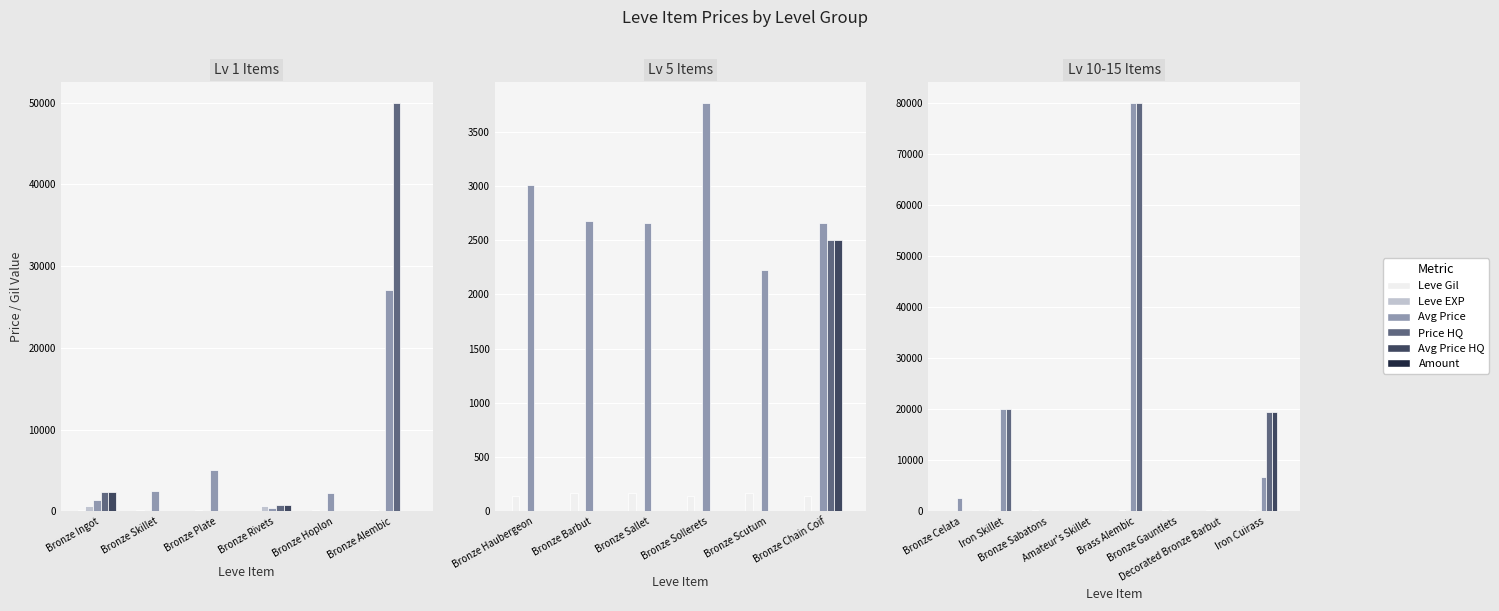

Between Iron Skillet and Amateur's Skillet, which series saw the biggest shift?

Avg Price